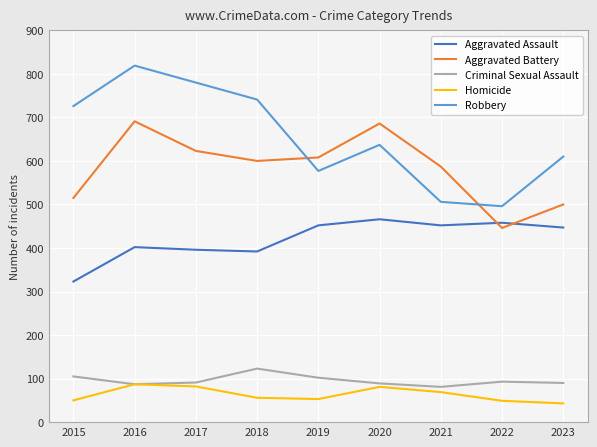

What is the average value of the Aggravated Assault series?

421